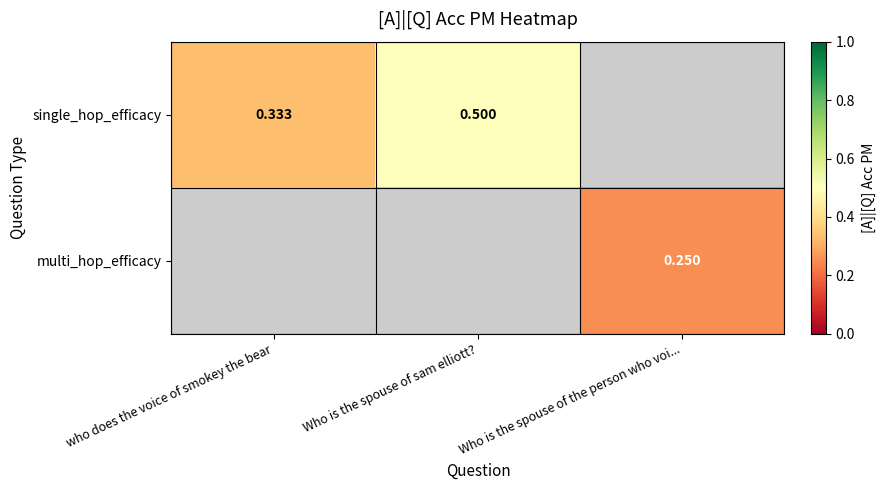

What value does the single_hop_efficacy series have at Who is the spouse of sam elliott??

0.5